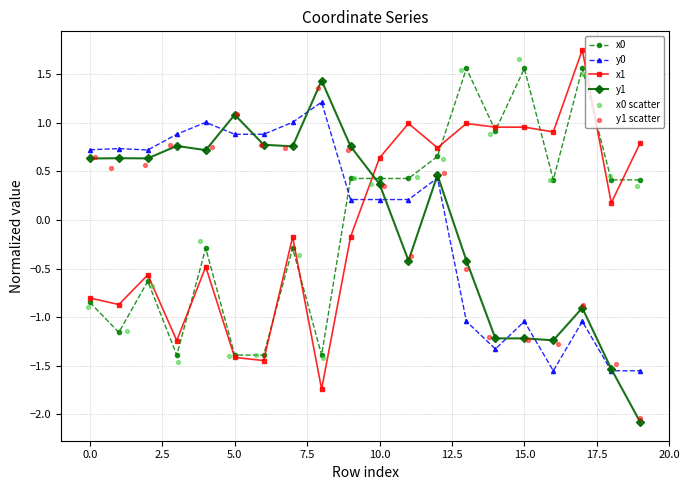

Which series contains the lowest Y value?

y1